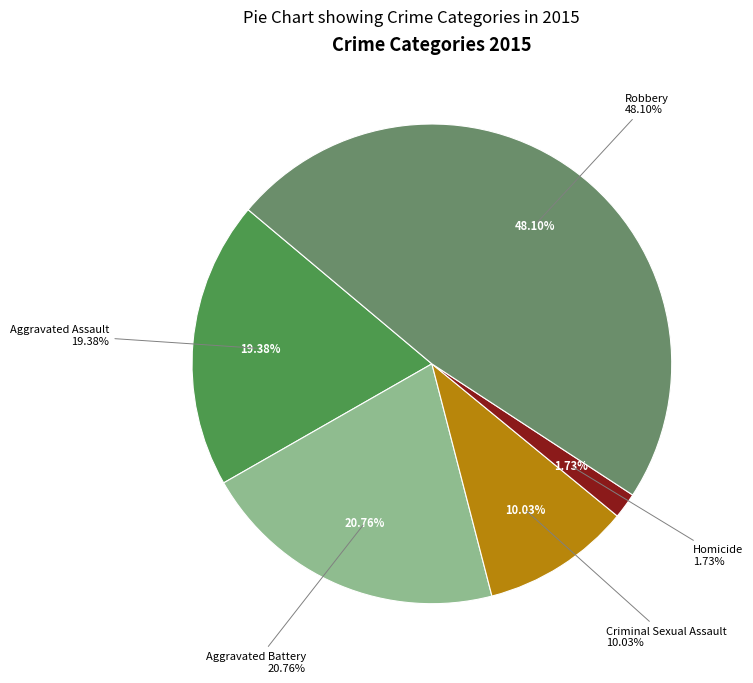

To the nearest percent, what portion does Homicide represent?

2%